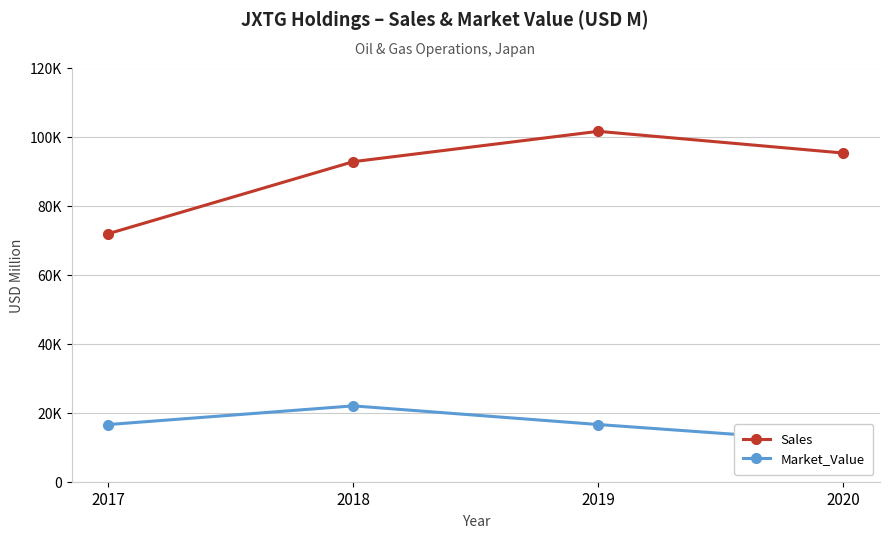

Which series has the largest total across all categories?

Sales